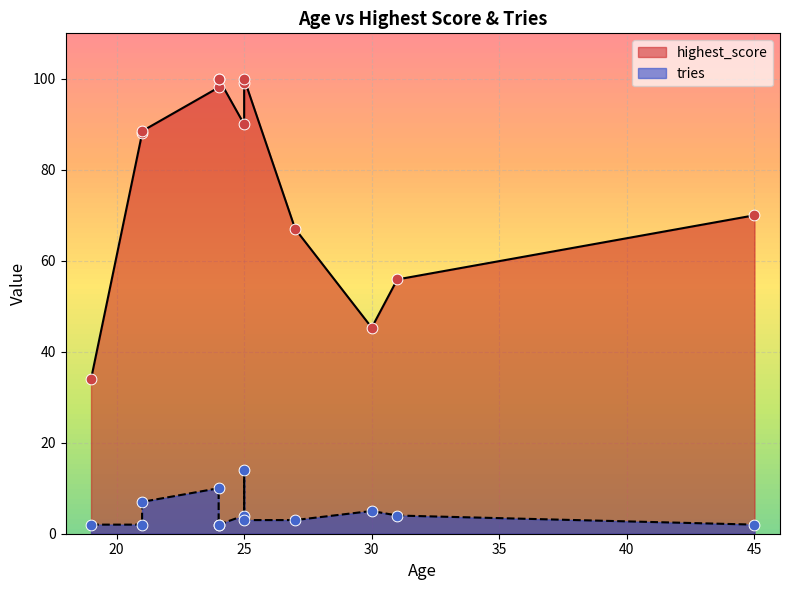

What is the change in value from 19 to 25?

+56.0